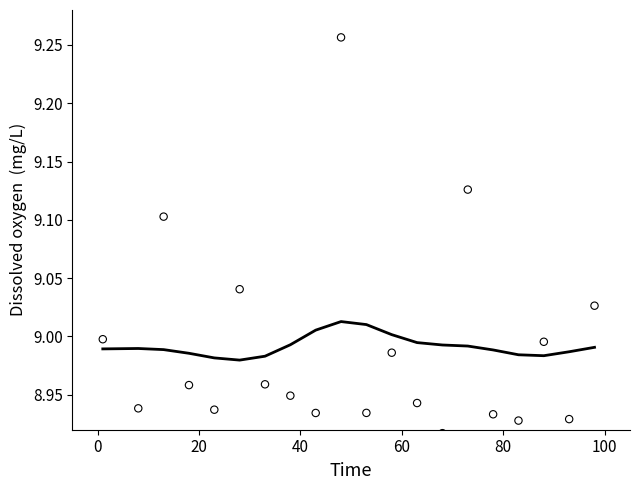

Which series has the widest spread of Y values?

Store Count by State